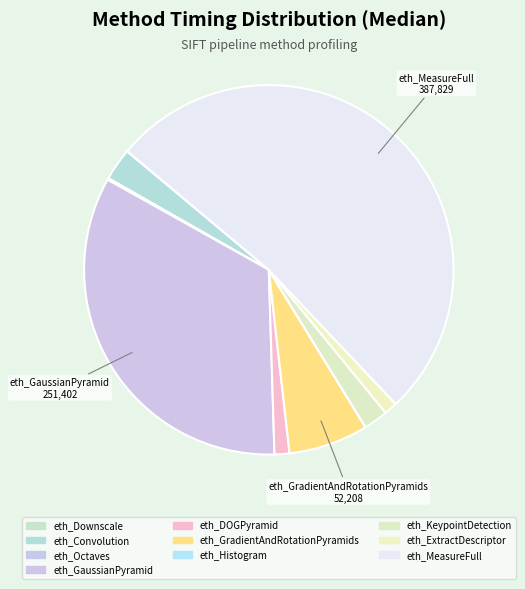

True or false: eth_KeypointDetection accounts for 2% of the total.

True